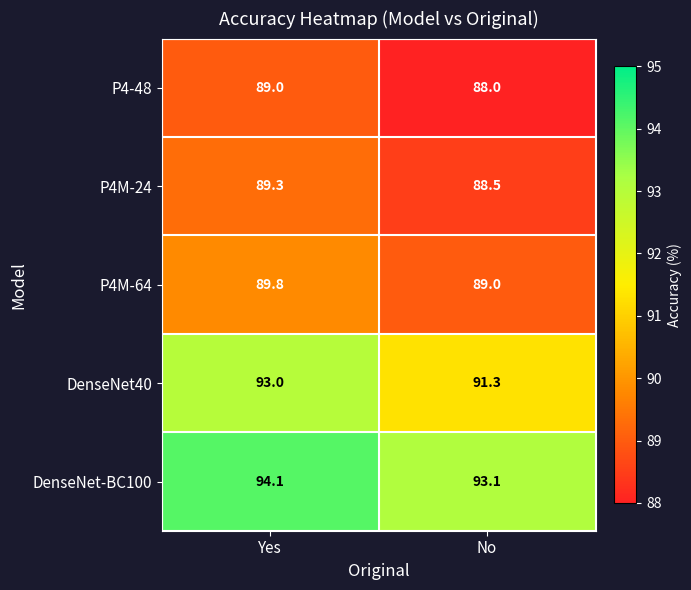

Rank the series at No from highest to lowest value.

DenseNet-BC100, DenseNet40, P4M-64, P4M-24, P4-48